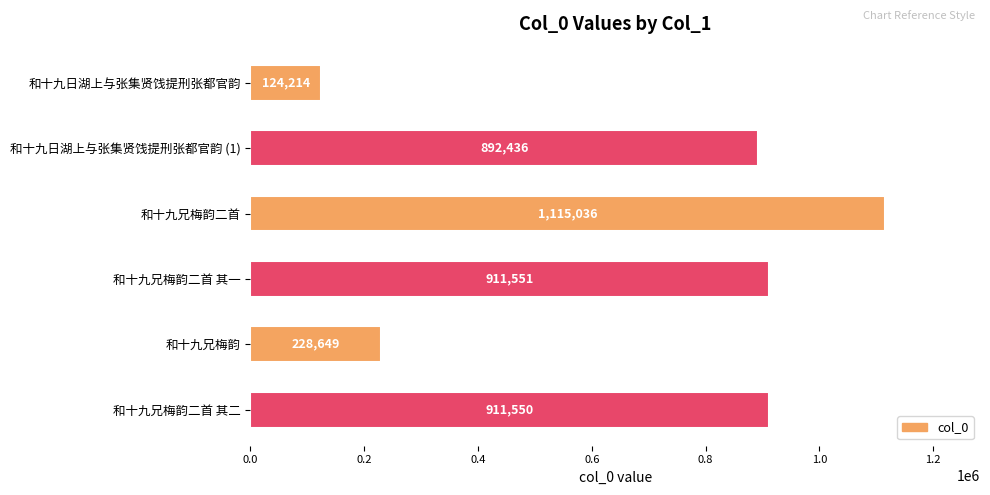

What is the smallest value displayed?

124214